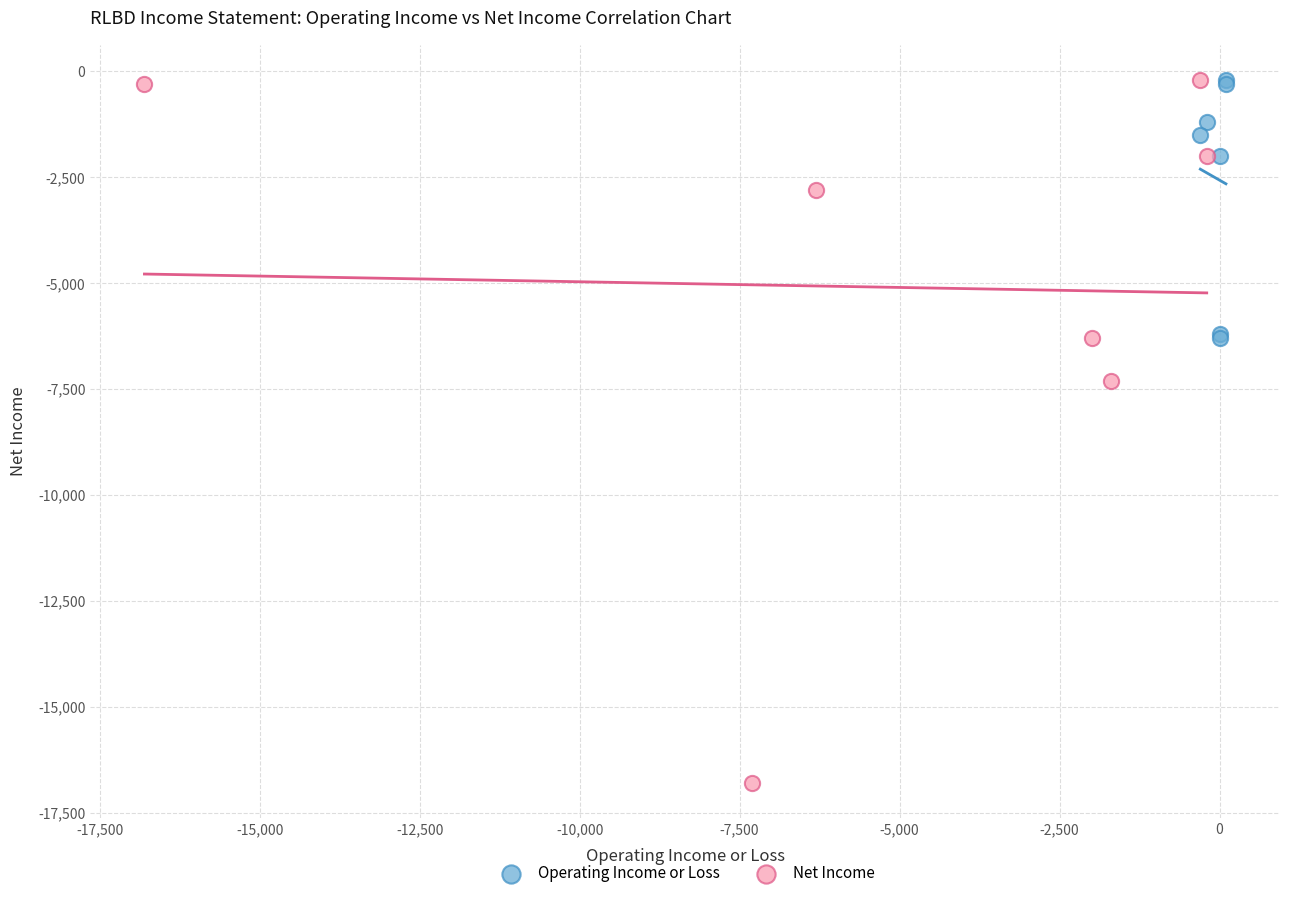

Which series reaches the minimum Y coordinate?

Net Income